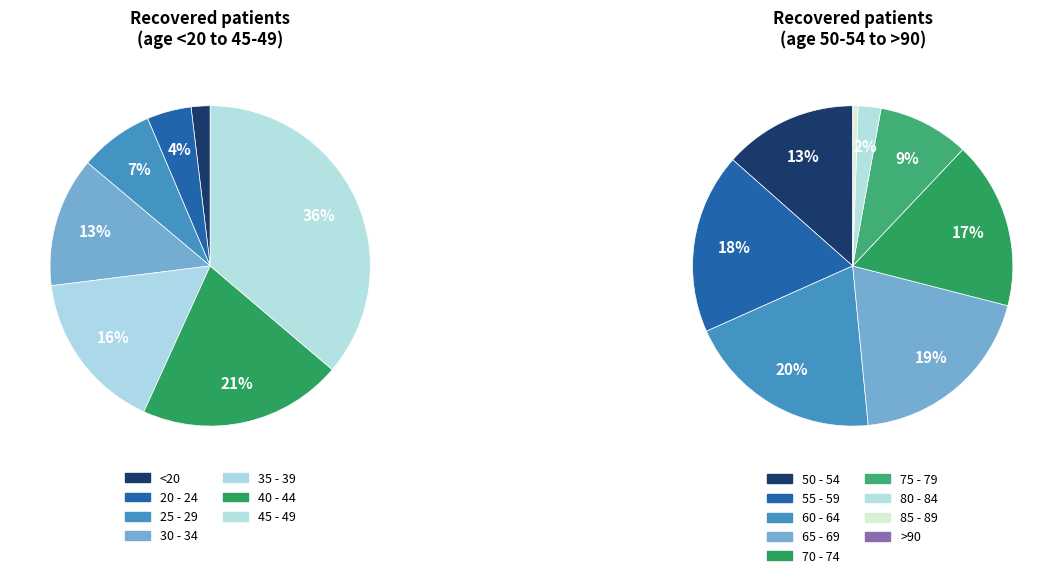

What is the change in value from <20 to 85 - 89?

+1